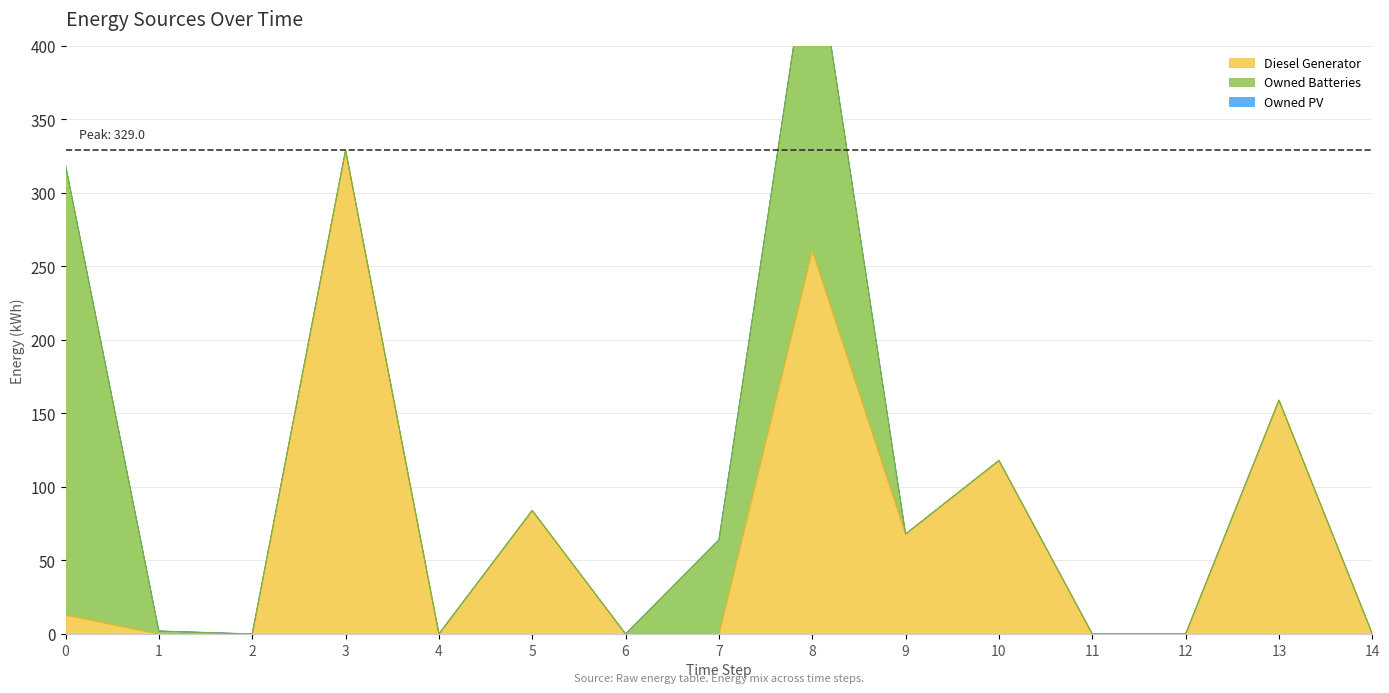

How many lines are shown in the chart?

3